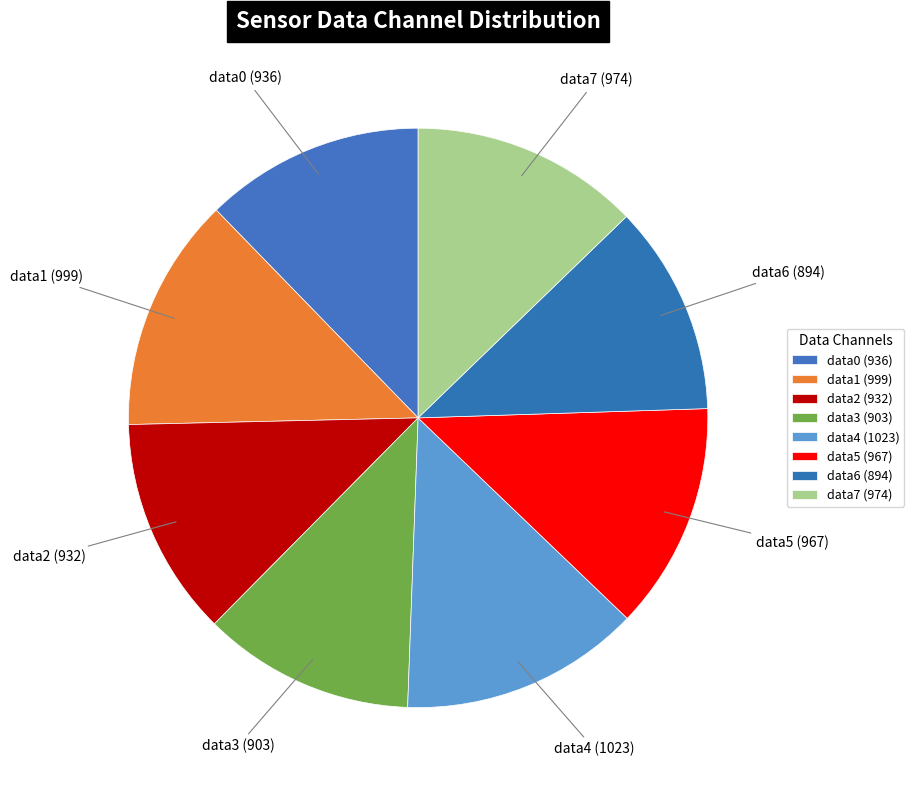

Is it true that data4 (1023) is 27% of the pie?

False